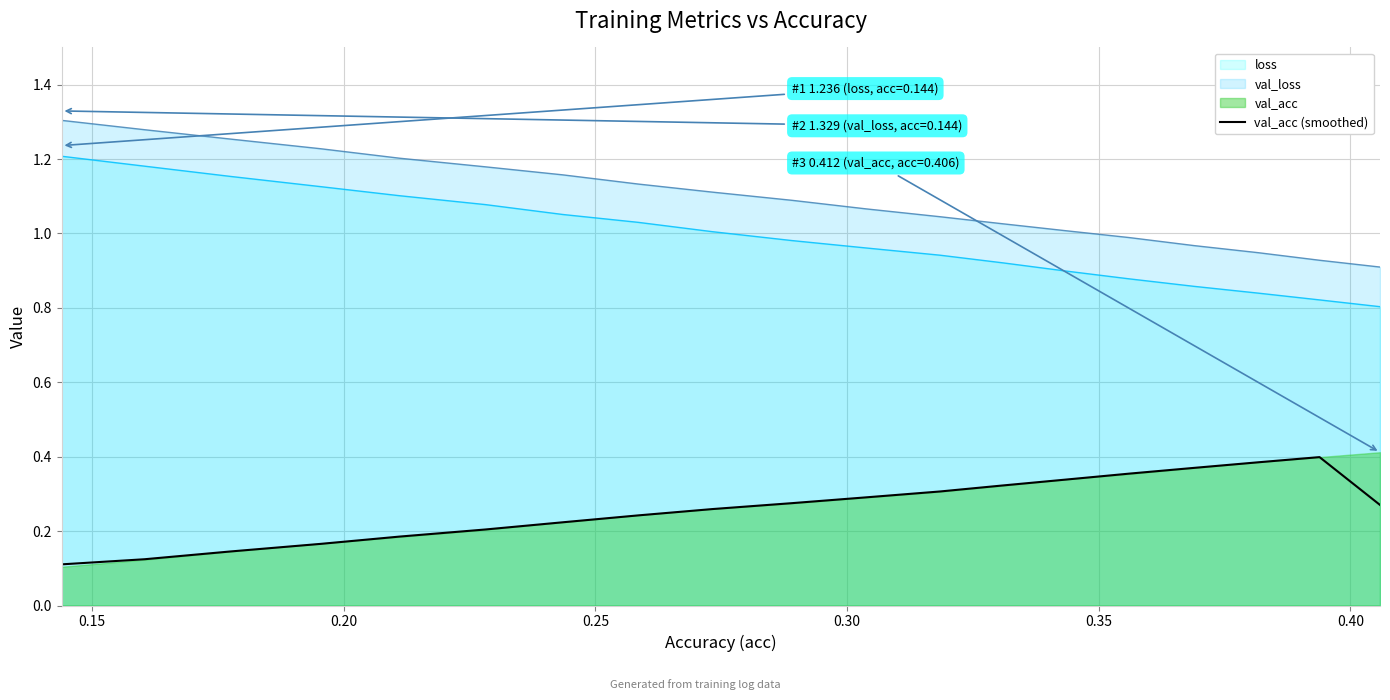

True or false: loss and val_acc (smoothed) cross at least once.

False